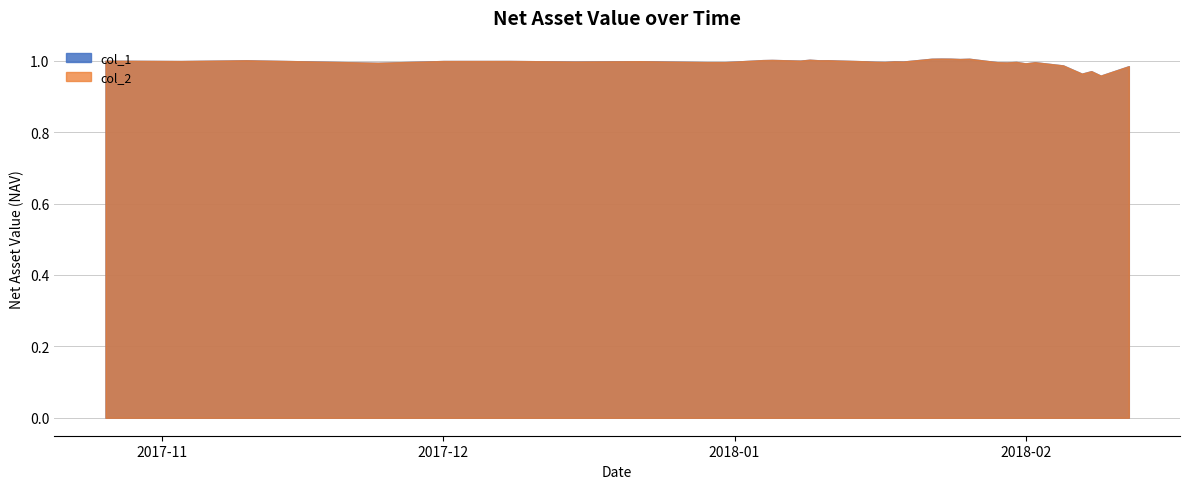

What are all the series names shown in the legend?

col_1, col_2